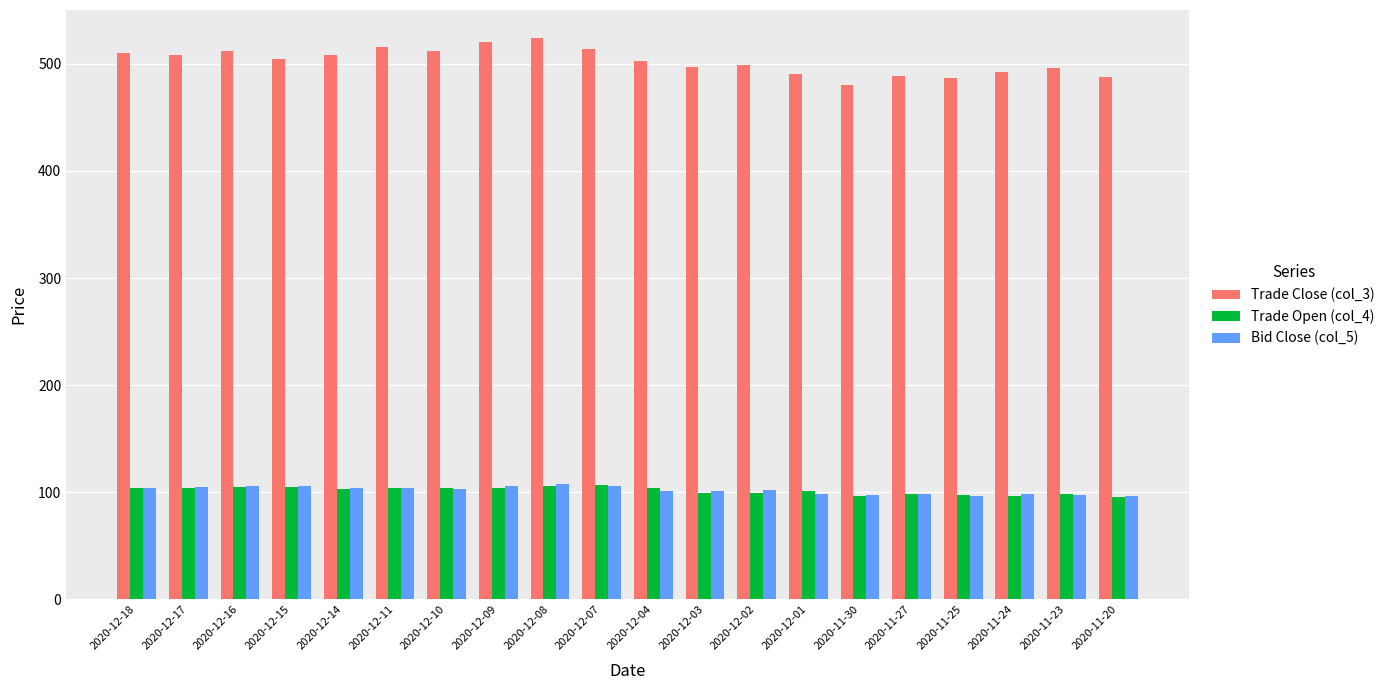

What is the greatest value displayed?

524.0